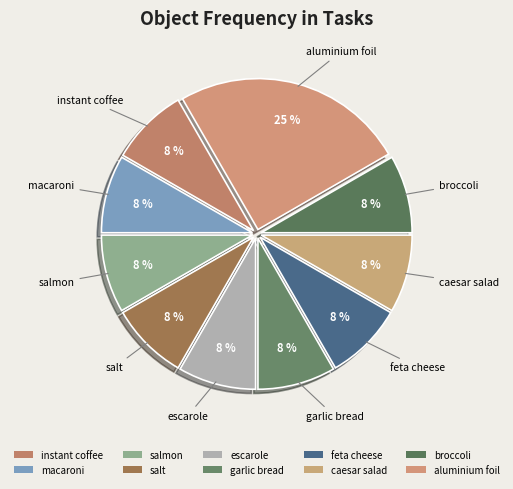

To the nearest percent, what is the combined percentage of salt and salmon?

17%